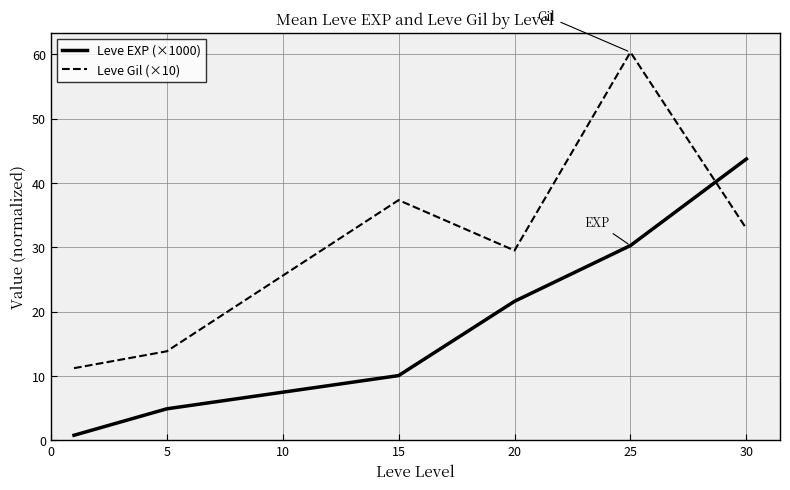

How many values in the Leve Gil (×10) series exceed 32?

3